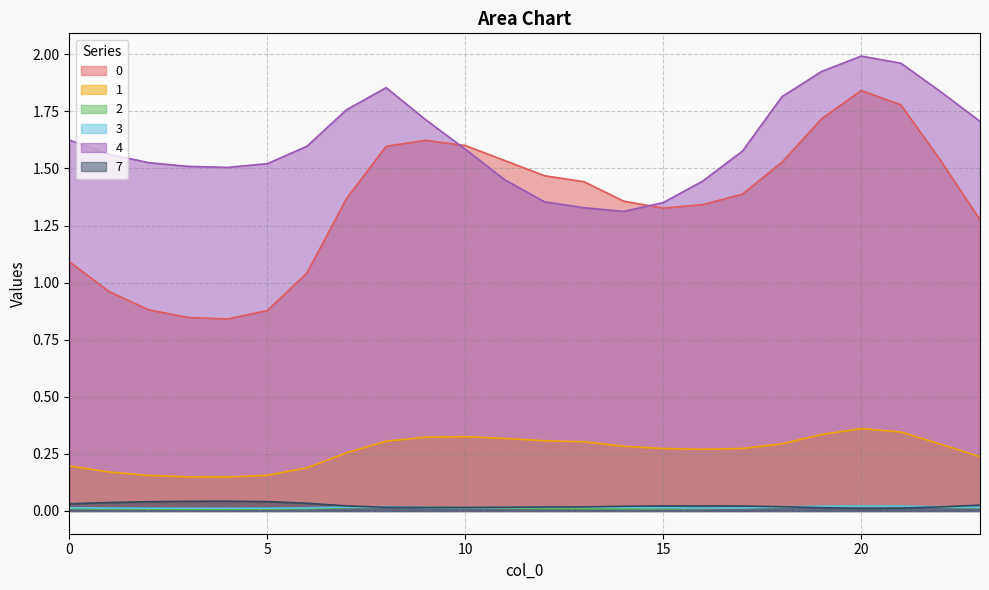

The 1 series shows 0.4 at 7. True or false?

False